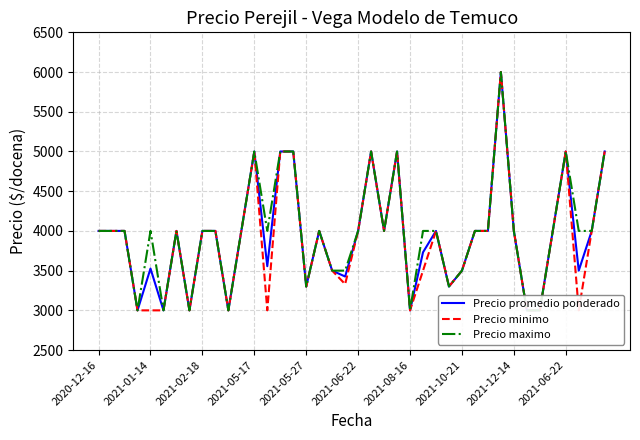

At how many categories does at least one series exceed 3520?

28